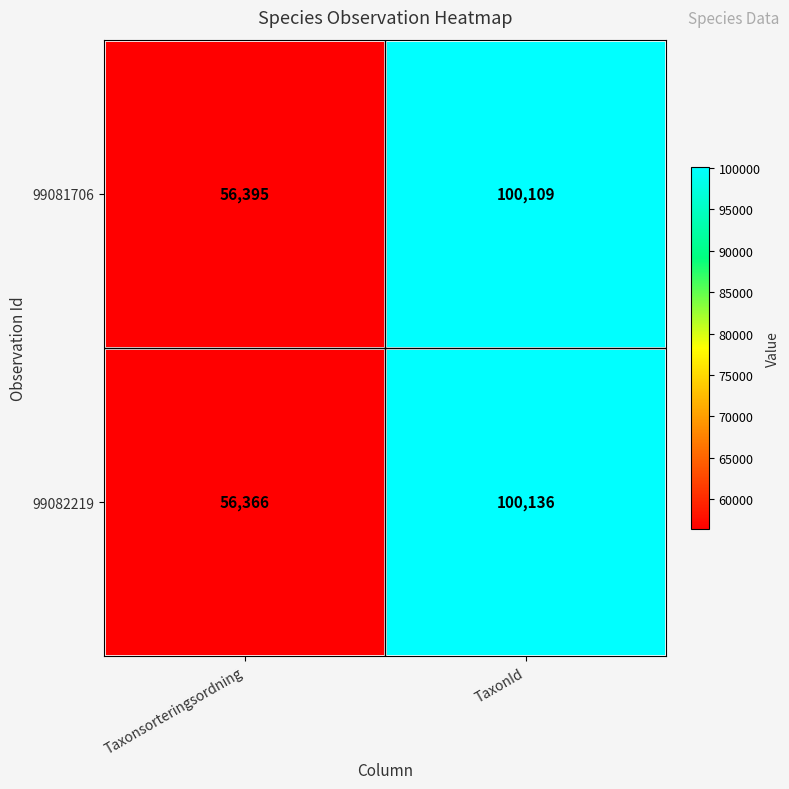

Rank the series by their maximum value, from highest to lowest.

99082219, 99081706